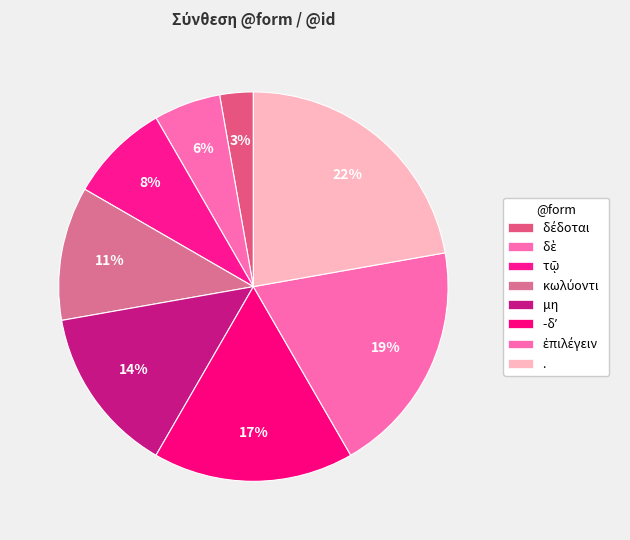

The . slice represents 22% of the pie. True or false?

True